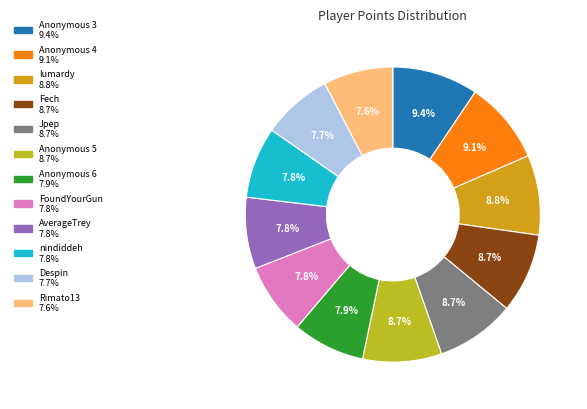

Count the number of slices in the pie.

12